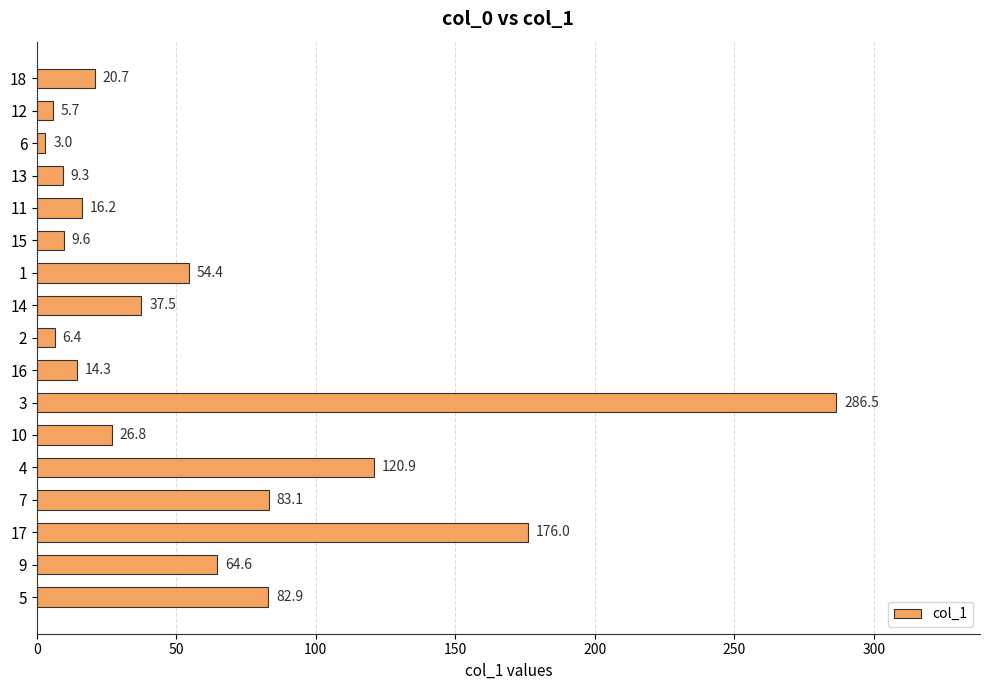

Where is the data nearest to the value 144?

4